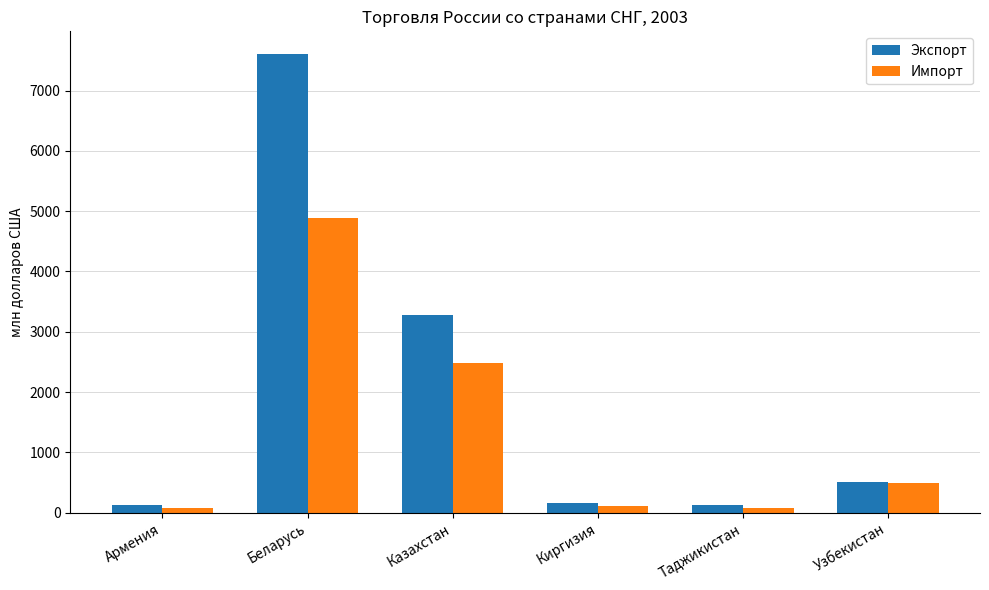

What is the label of the 5th bar from the right?

Беларусь